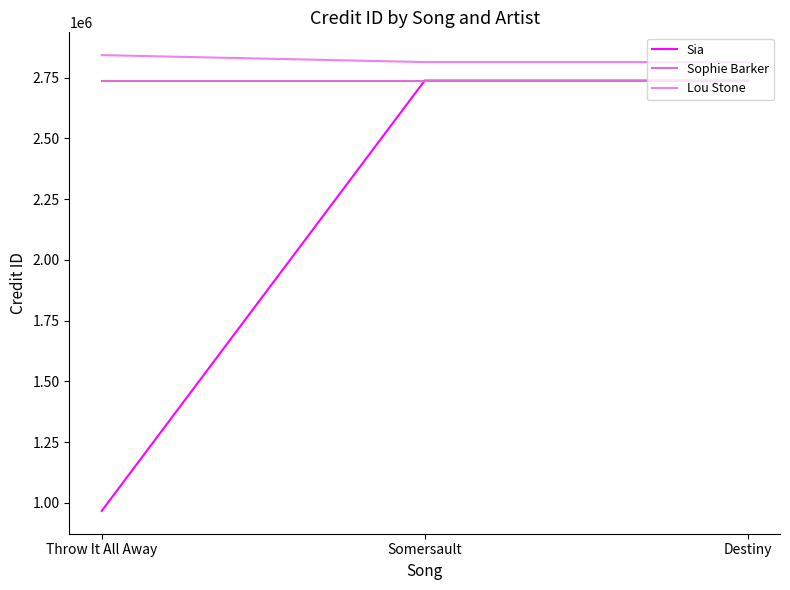

What is the total value across all series at Somersault?

8288976